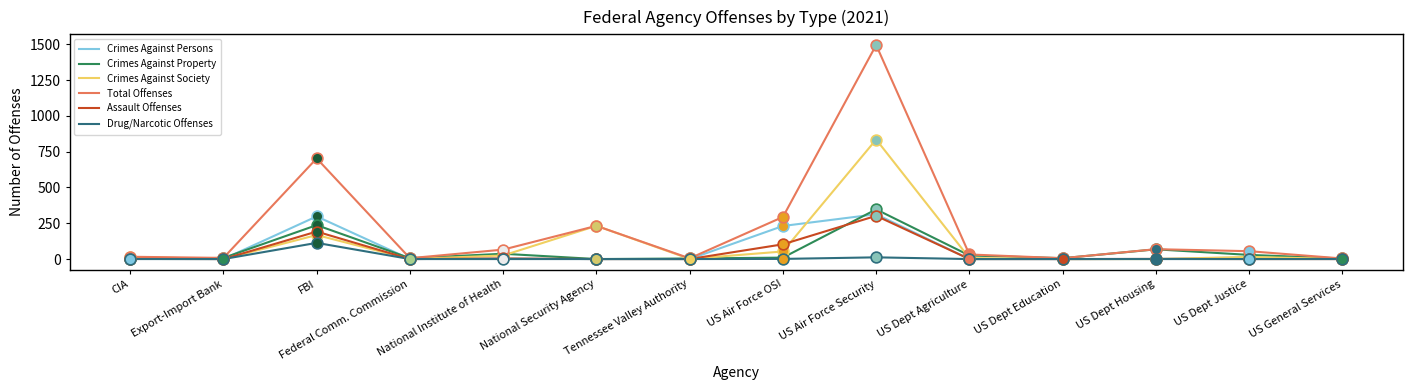

What is the total value across all series at Federal Comm. Commission?

12